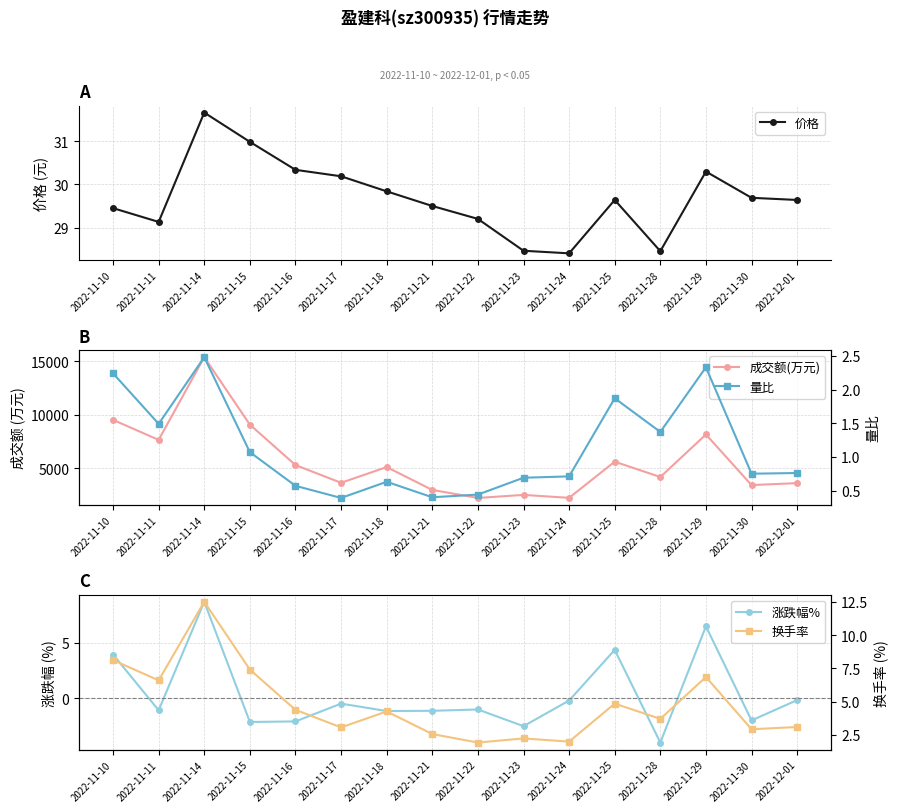

How many lines are shown in the chart?

5